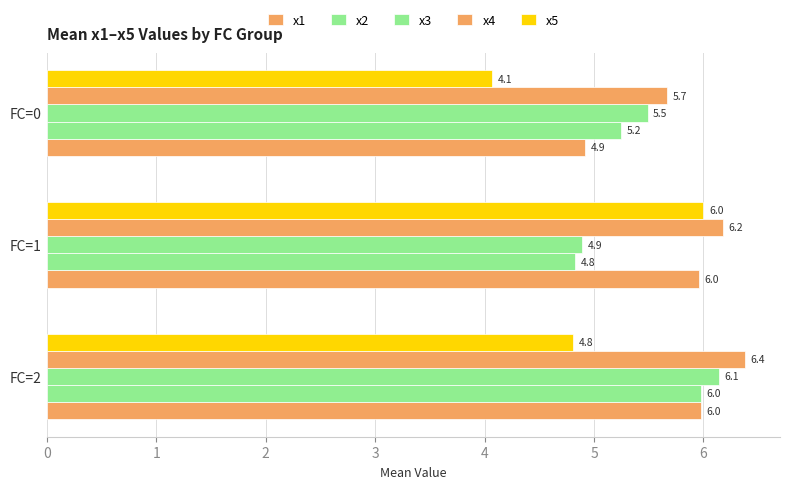

What is the sum of all x3 values?

16.5